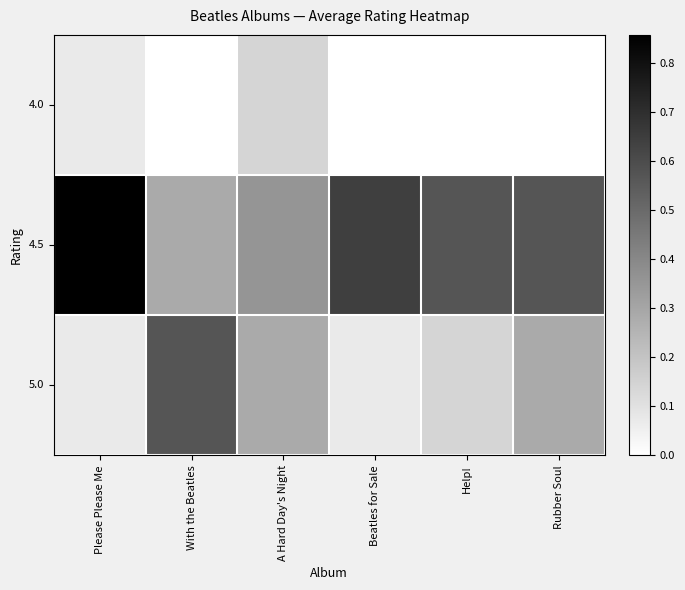

At which category is the sum across all series the highest?

Please Please Me